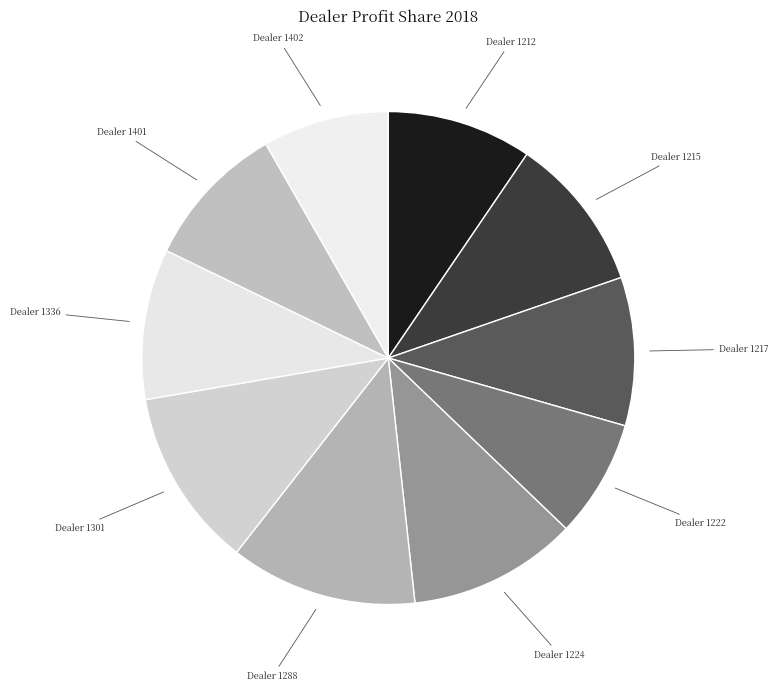

How many segments does this pie chart have?

10